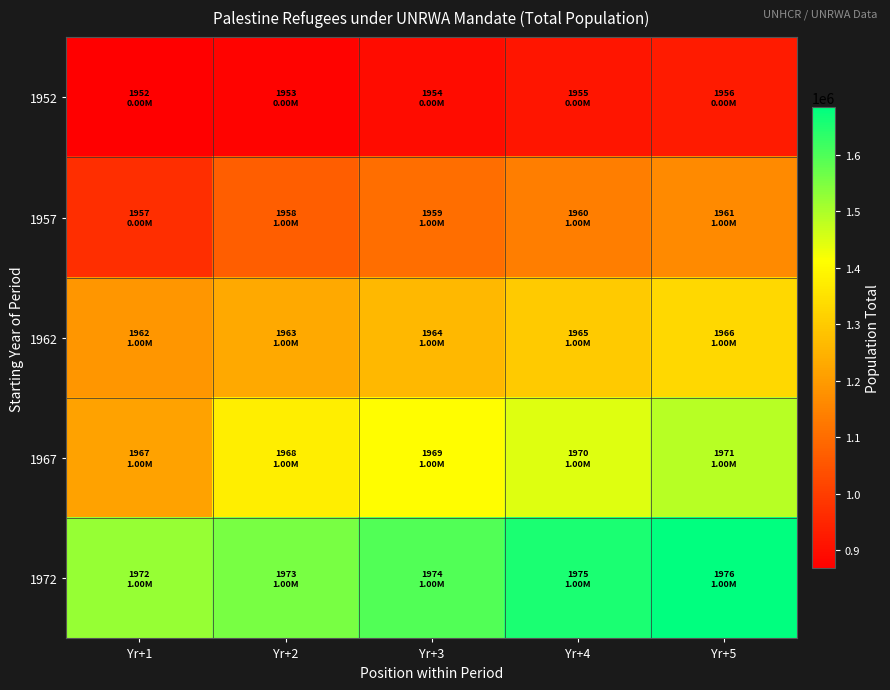

Which has a higher value, Yr+5 or Yr+3?

Yr+5